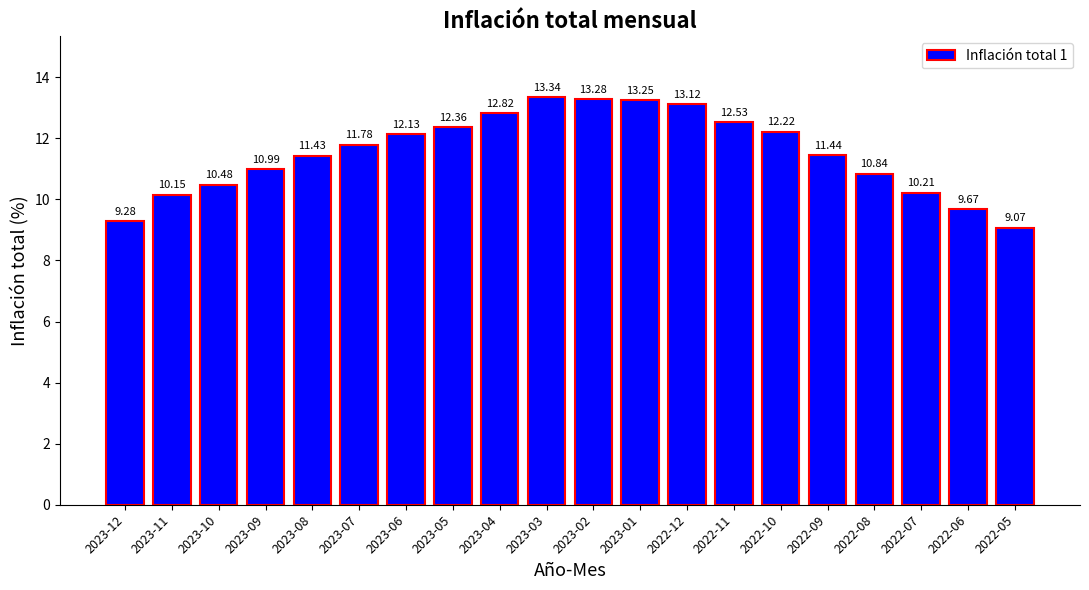

True or false: the data shows 10.5 at 2023-10.

True